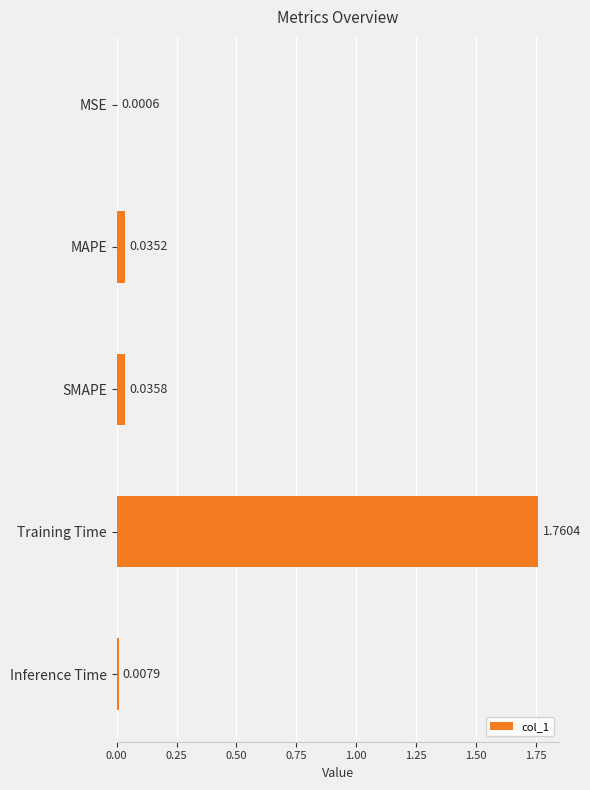

What is the change in value from SMAPE to Training Time?

+1.7